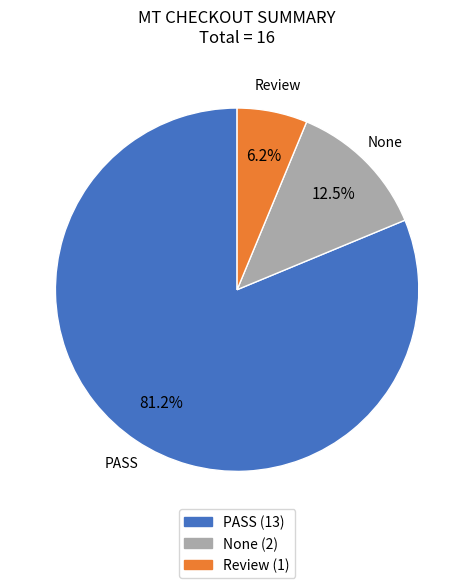

Which category has the biggest portion of the pie?

PASS